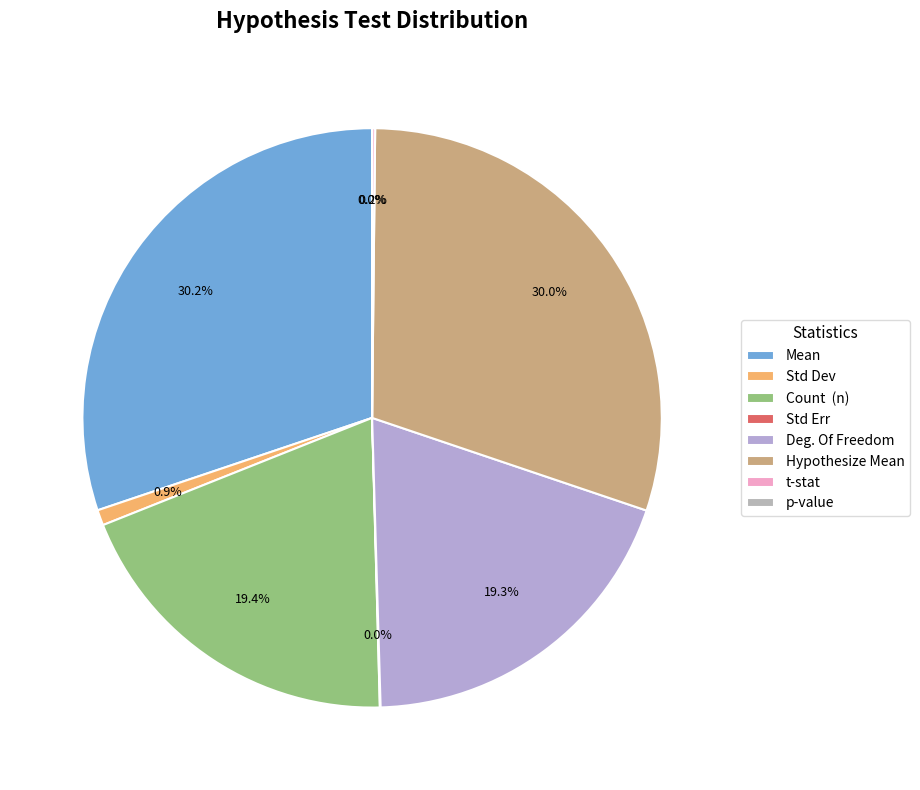

Which category has the smallest portion of the pie?

p-value